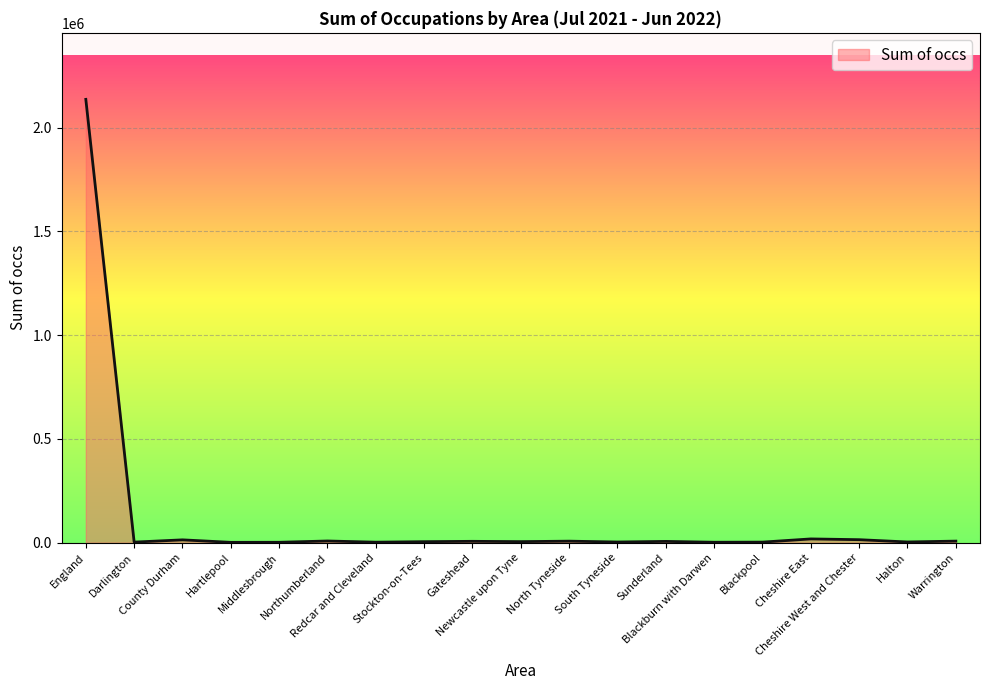

What value does the data have at Stockton-on-Tees?

5000